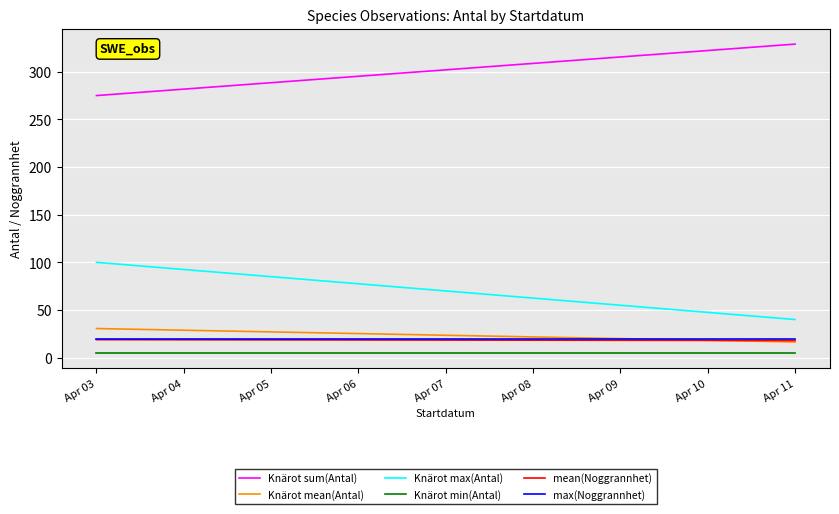

What is the sum of the Knärot min(Antal) values at Apr 03 and Apr 11?

10.0